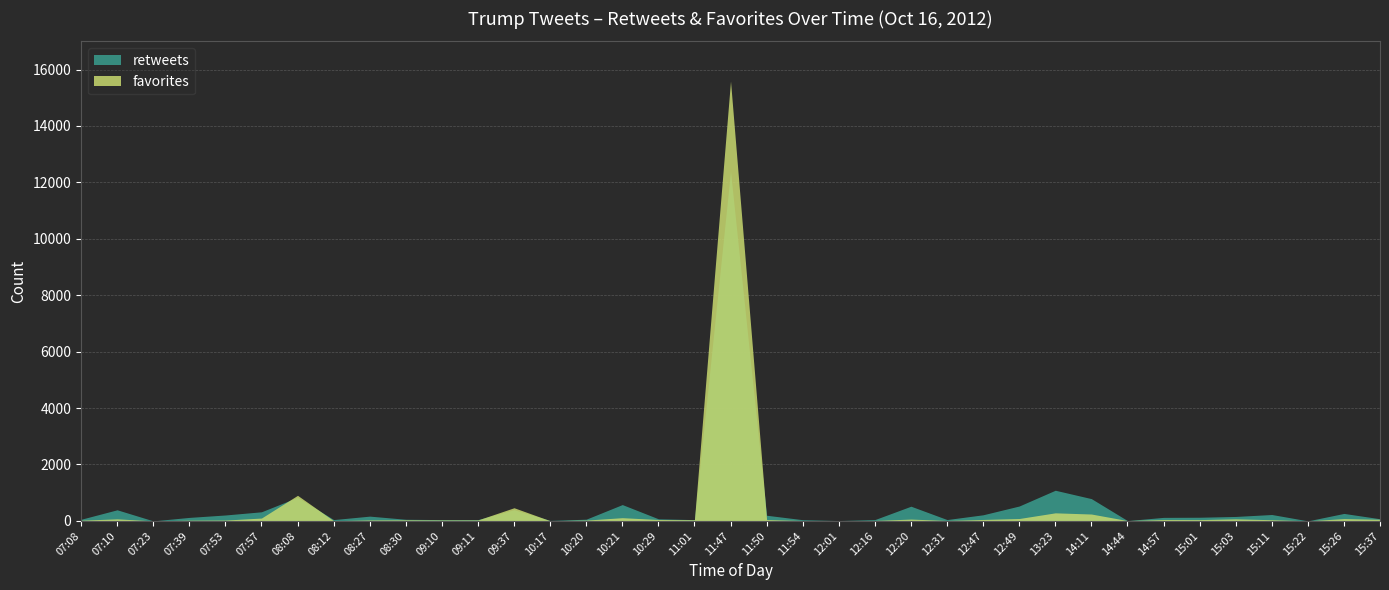

What are all the series names shown in the legend?

retweets, favorites